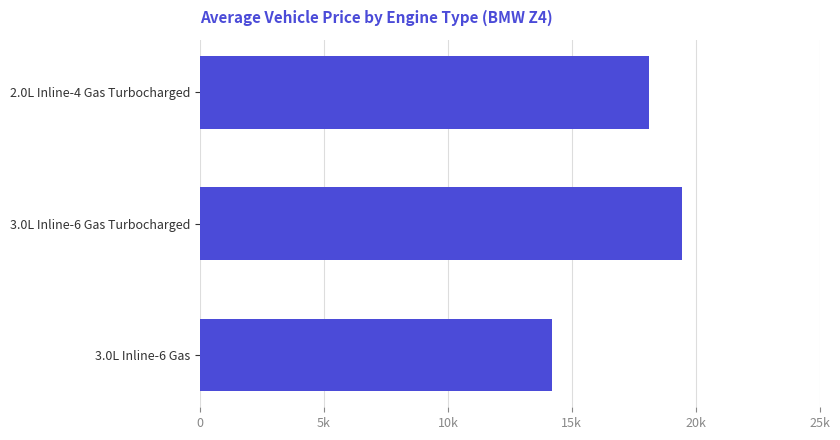

Does the chart contain stacked bars?

No